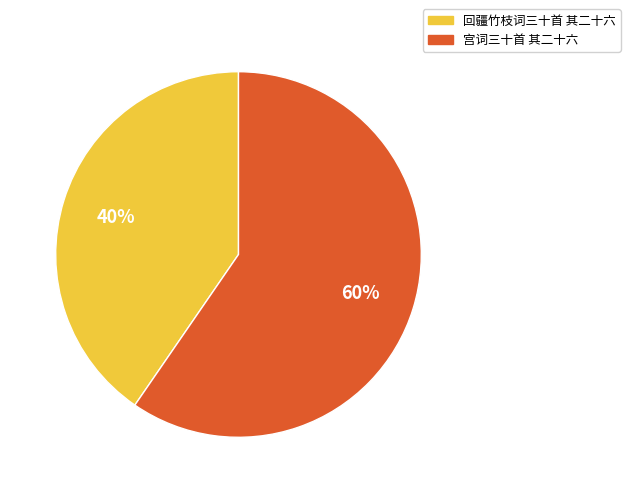

What is the ratio of the value at 宫词三十首 其二十六 to the value at 回疆竹枝词三十首 其二十六?

1.5